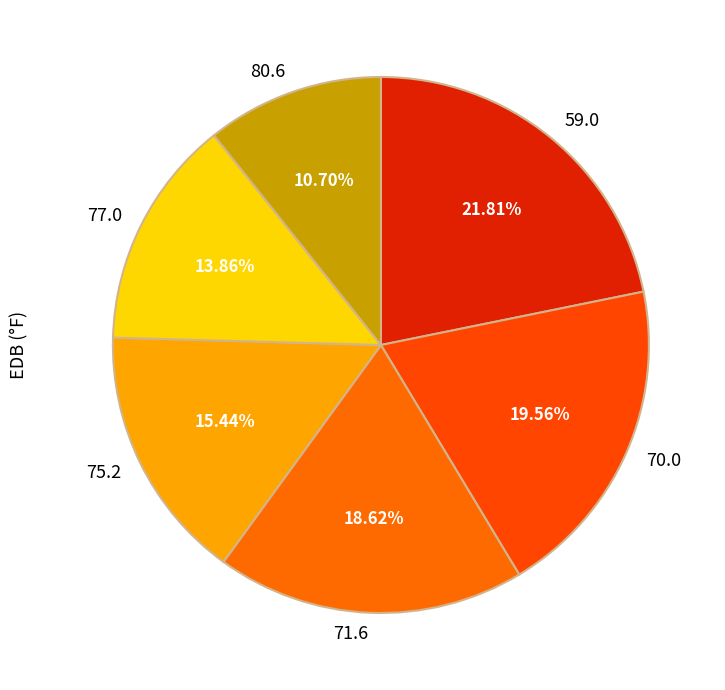

To the nearest percent, what is the average slice percentage?

17%